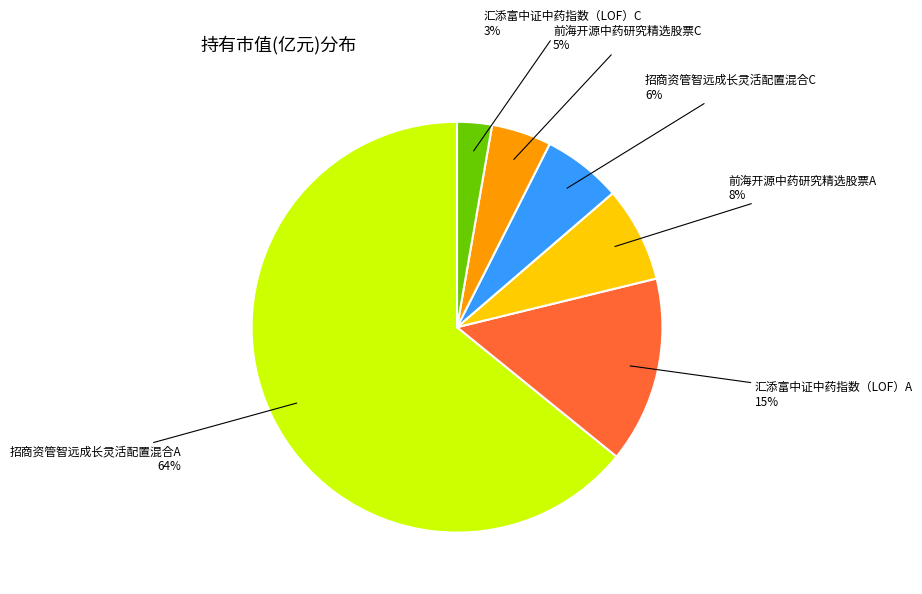

Does any single category account for the majority?

Yes